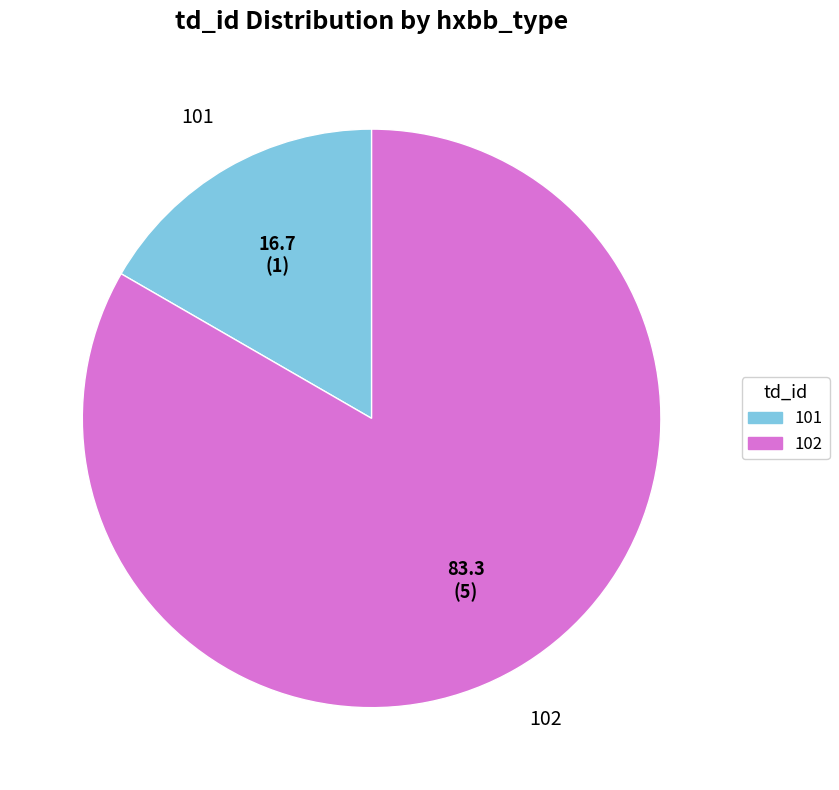

How many segments does this pie chart have?

2